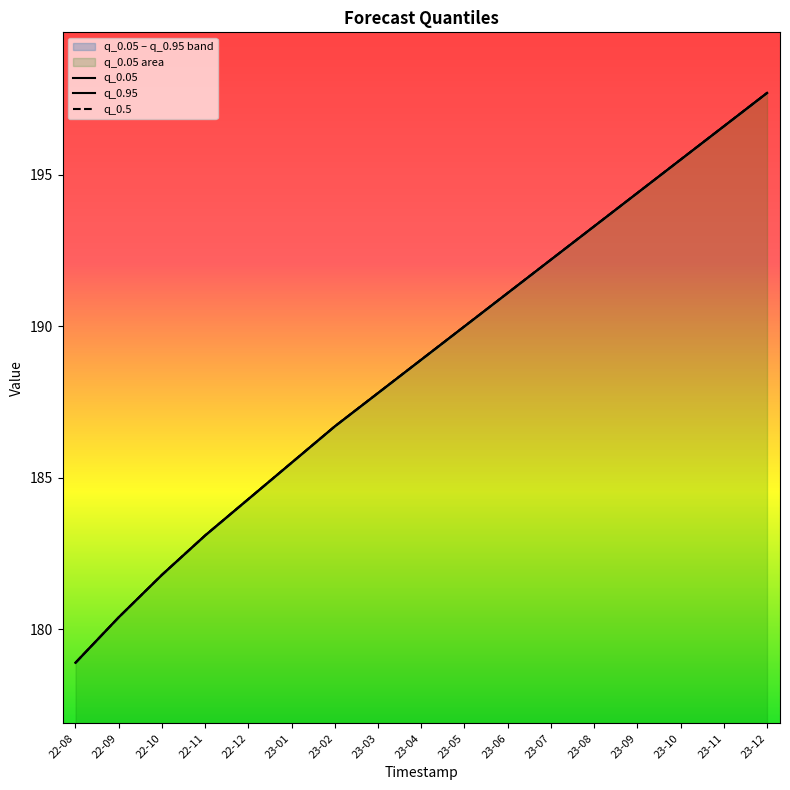

What value does the q_0.95 series have at 23-06?

191.1